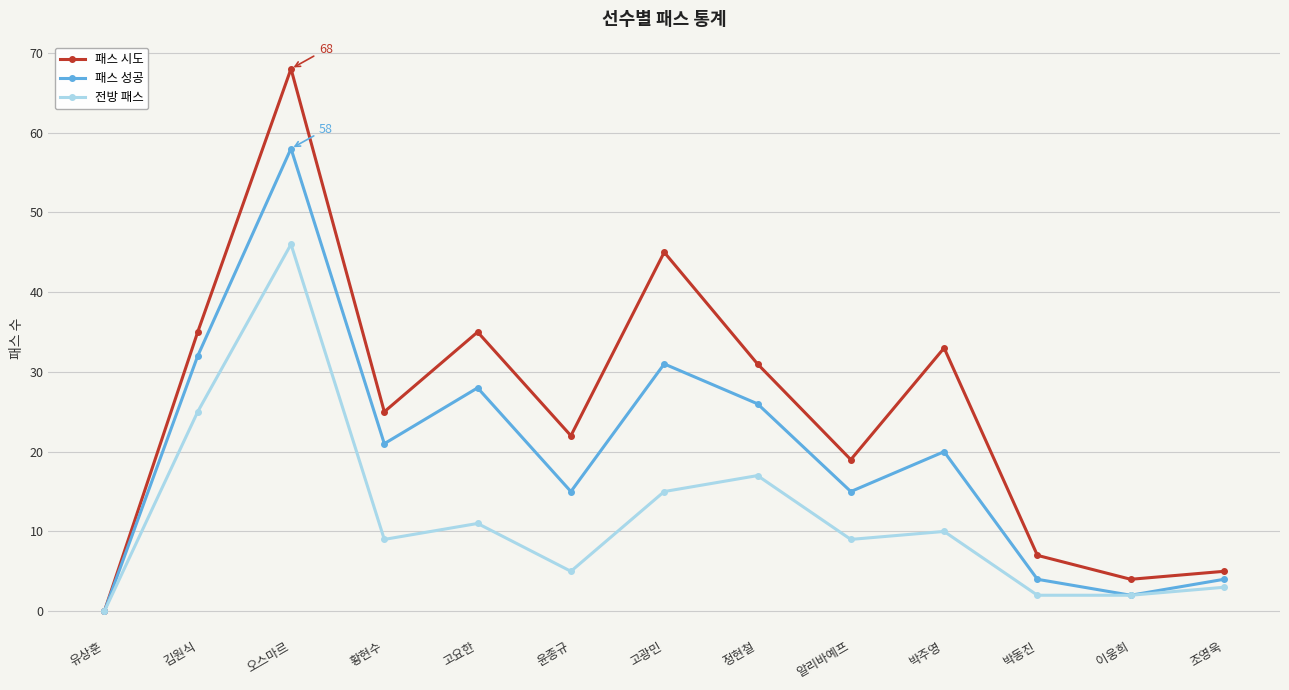

What position from the right is 오스마르?

11